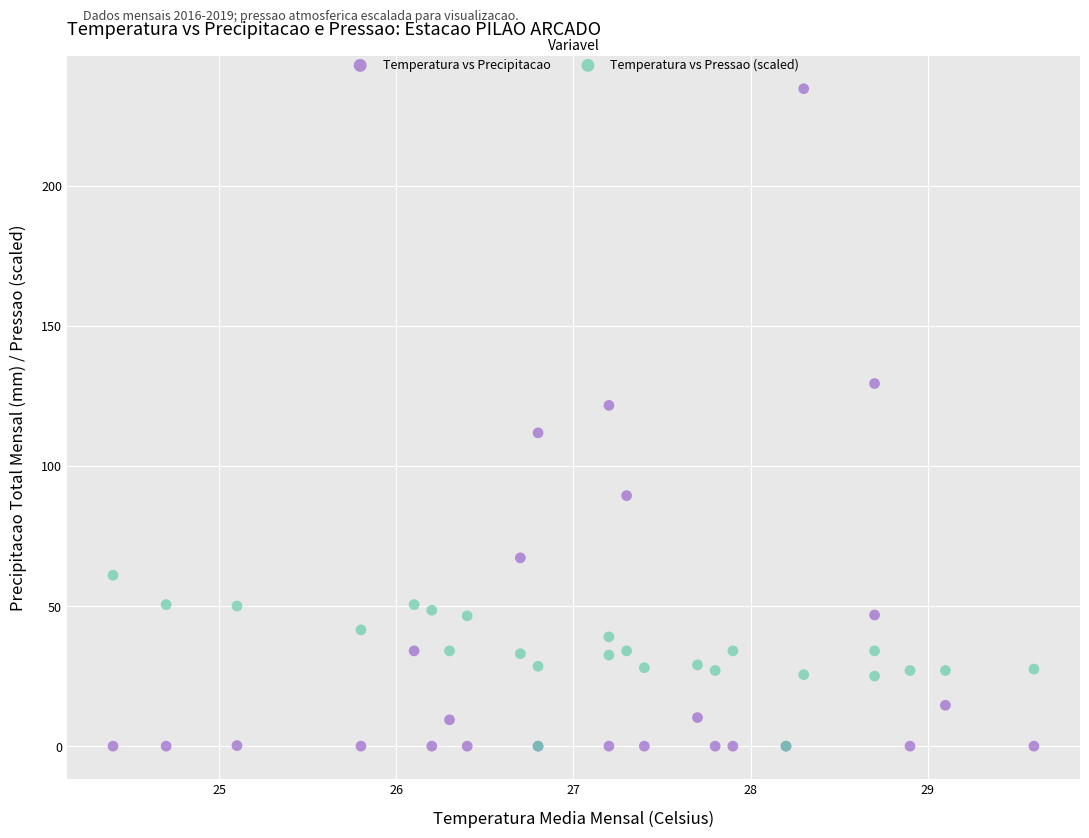

Which series contains the highest Y value?

Temperatura vs Precipitacao